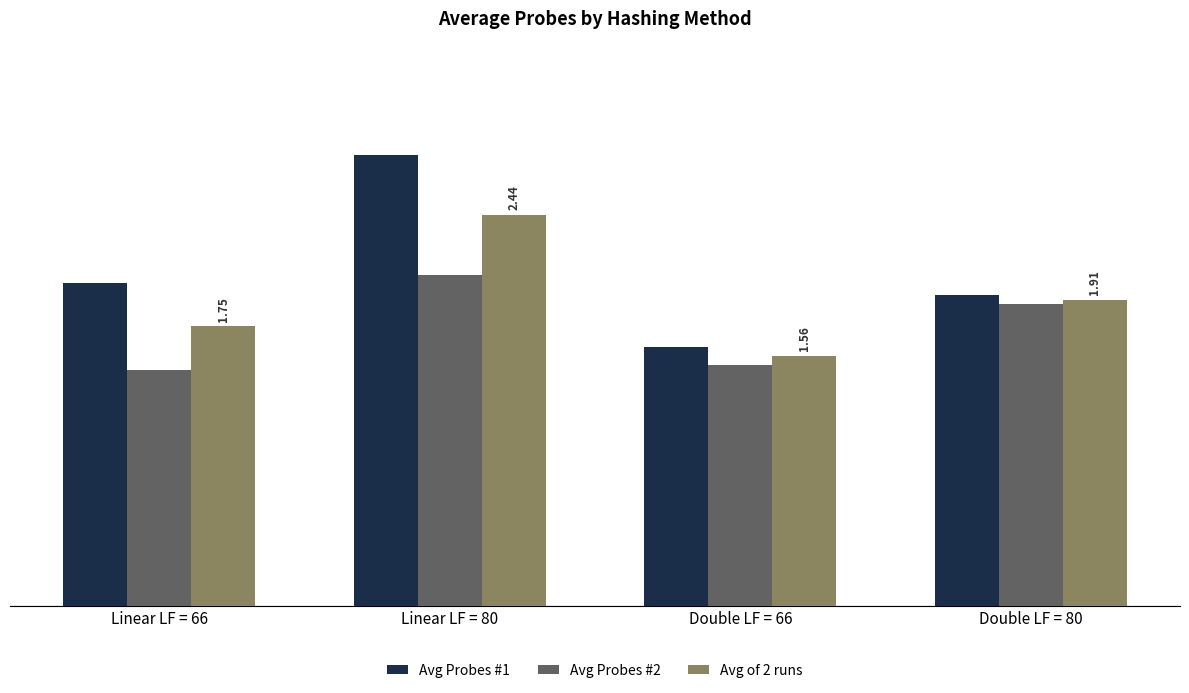

What is the difference between the Avg Probes #1 values at Linear LF = 80 and Linear LF = 66?

0.8